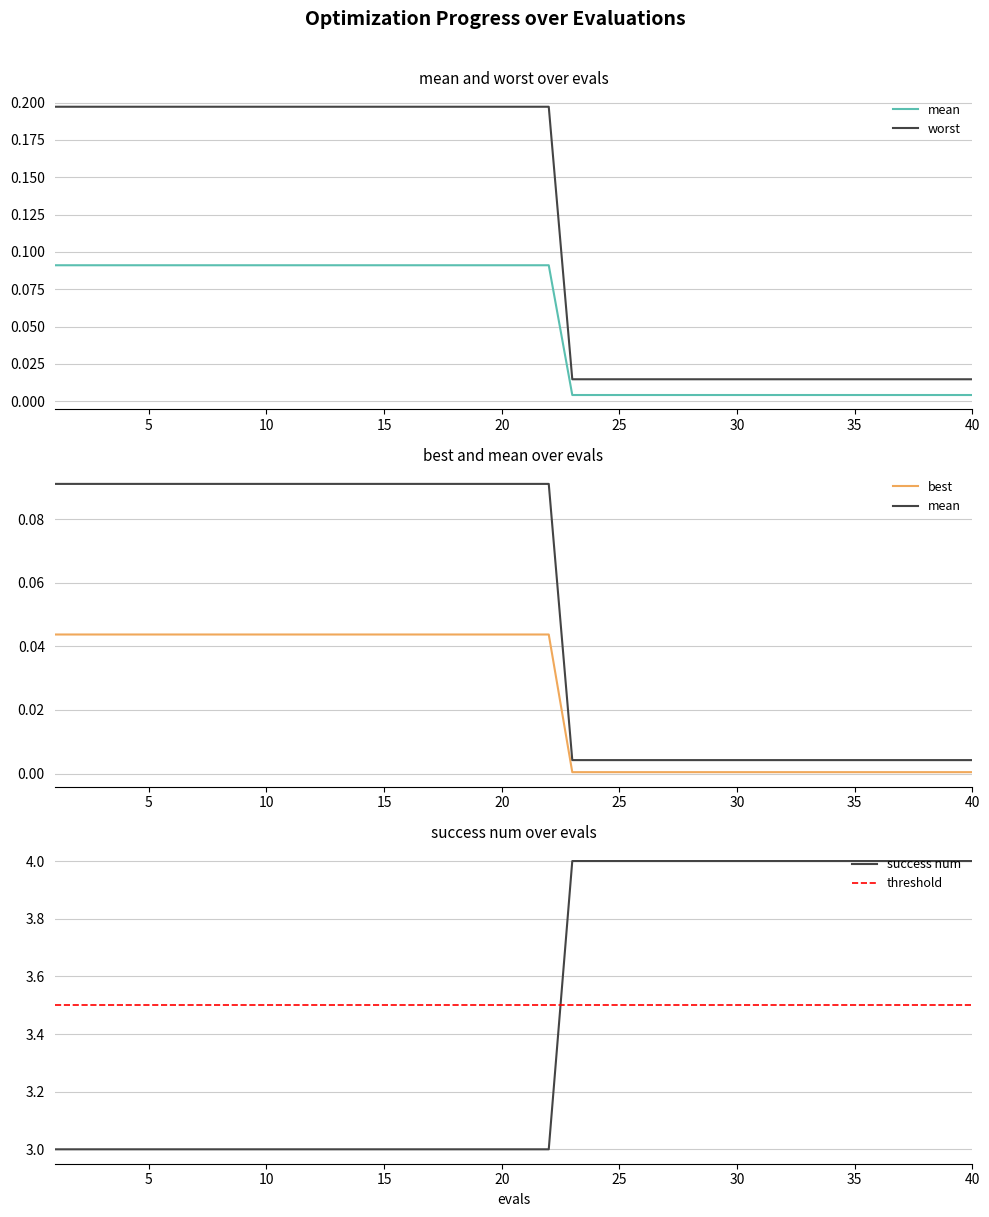

What is the minimum value for success num?

3